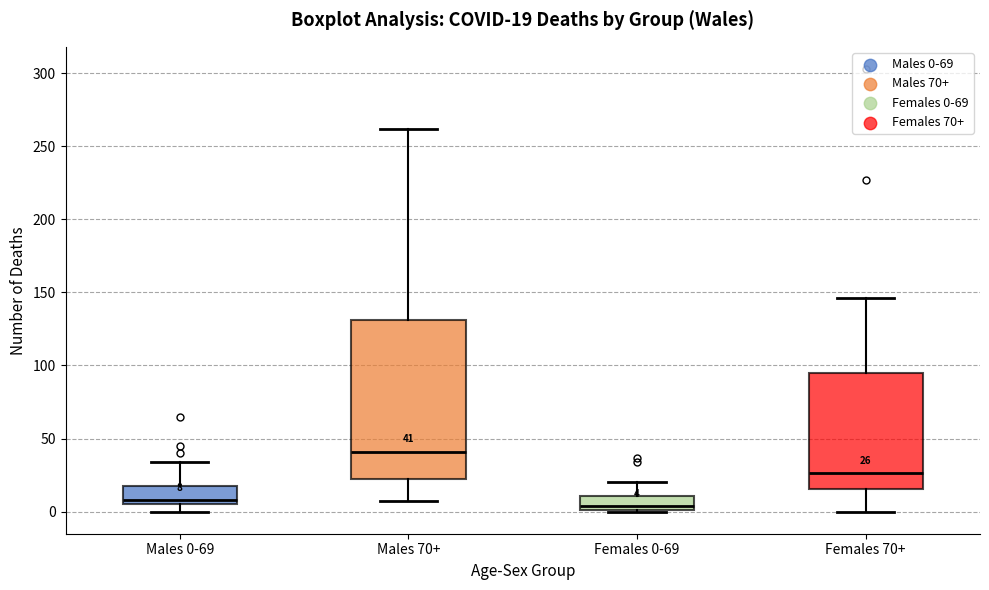

Comparing the boxes themselves (not the whiskers), which one is the tallest?

Males 70+